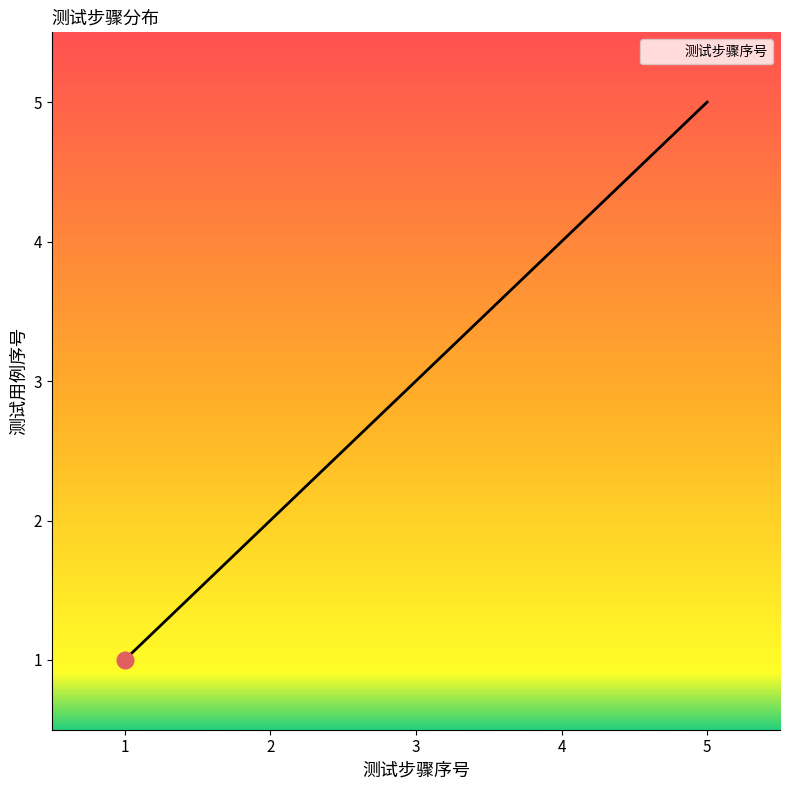

What is the change in value from 1 to 3?

+2